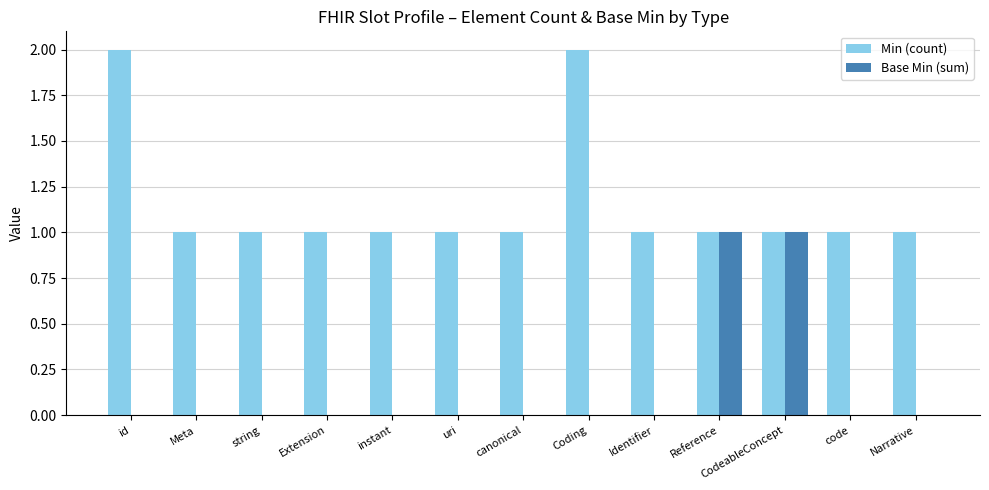

The value of Base Min (sum) at canonical is 1. True or false?

False